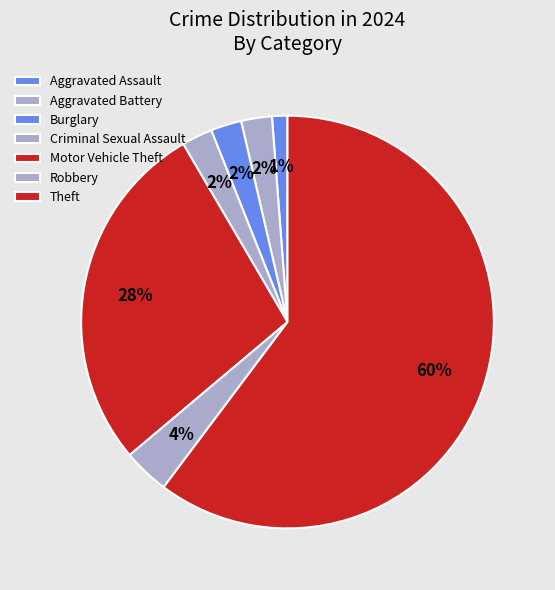

Rank the categories by value from highest to lowest.

Theft, Motor Vehicle Theft, Robbery, Aggravated Battery, Burglary, Criminal Sexual Assault, Aggravated Assault